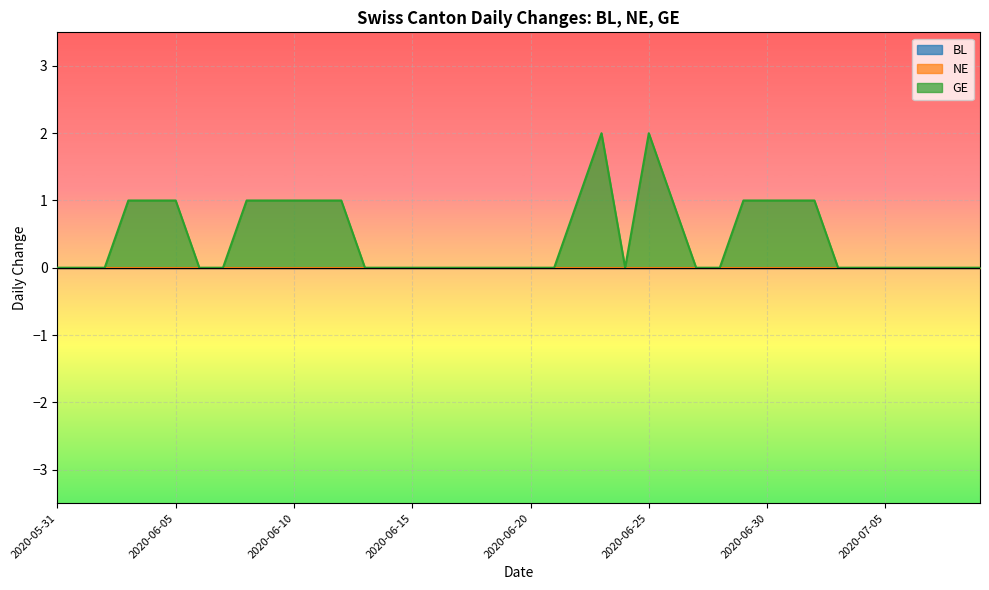

At which category does the chart reach its peak across all series?

2020-06-23